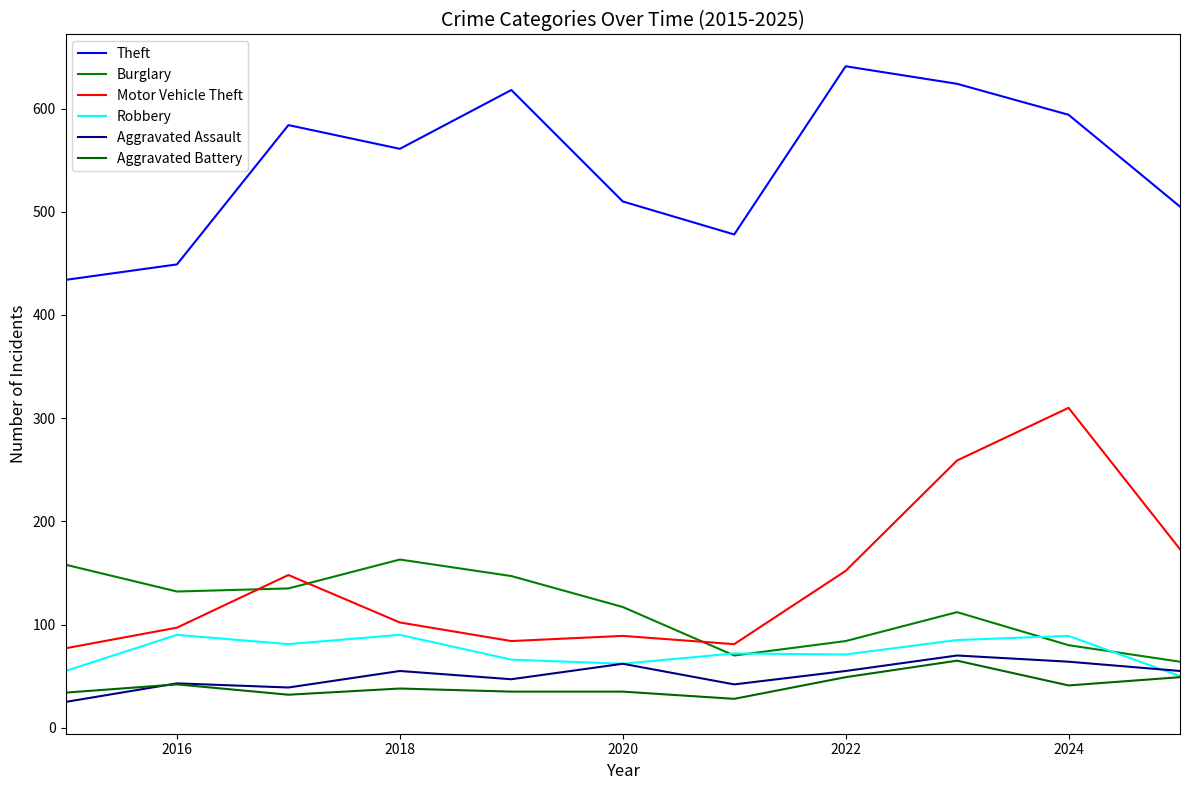

Does the chart have visible grid lines?

No